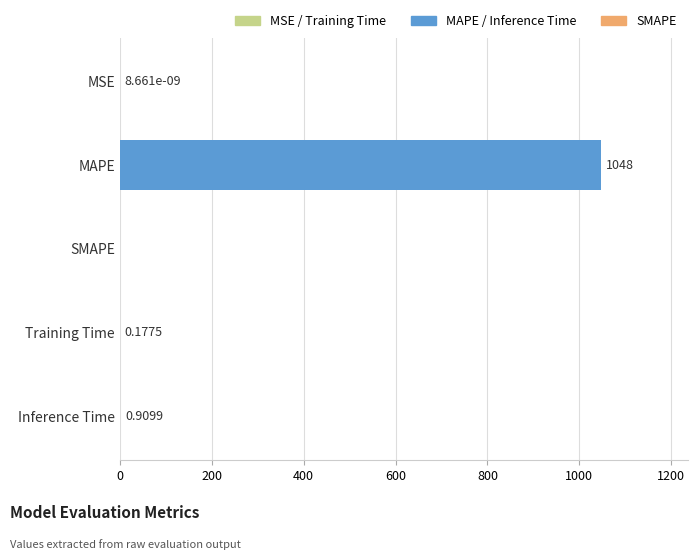

What is the sum of all values?

1049.0